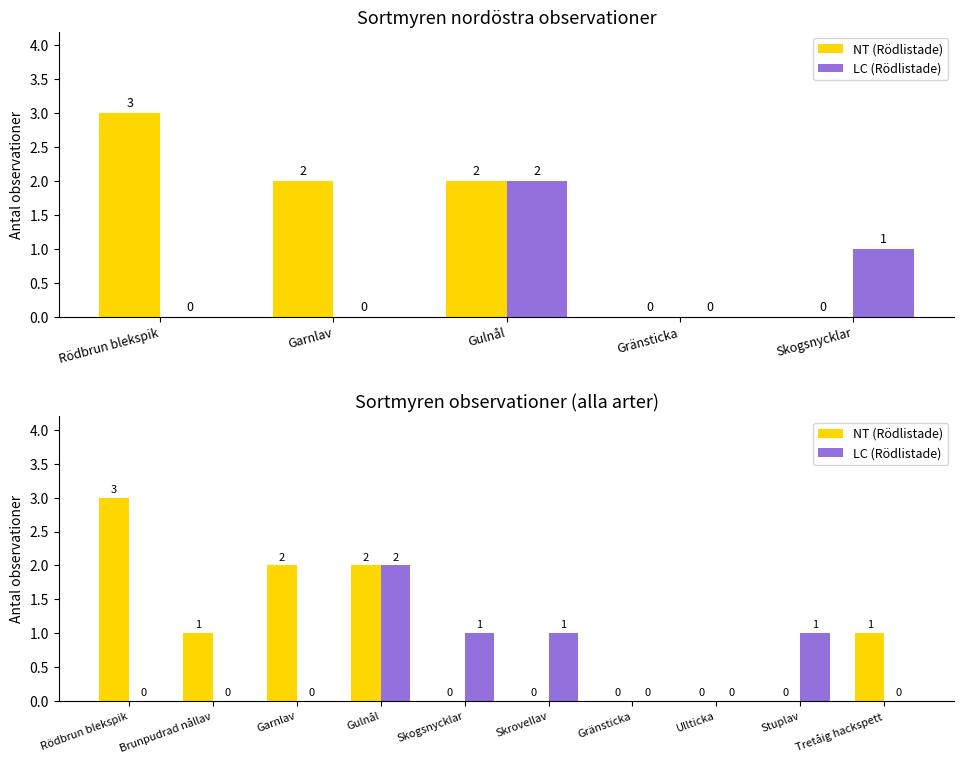

What is the difference between the maximum and minimum values in the LC (Rödlistade) series?

2